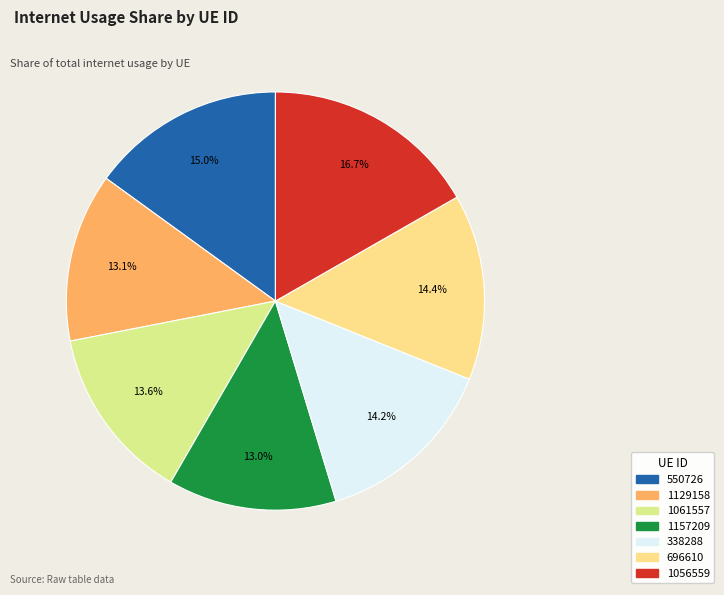

To the nearest percent, what is the average slice percentage?

14%